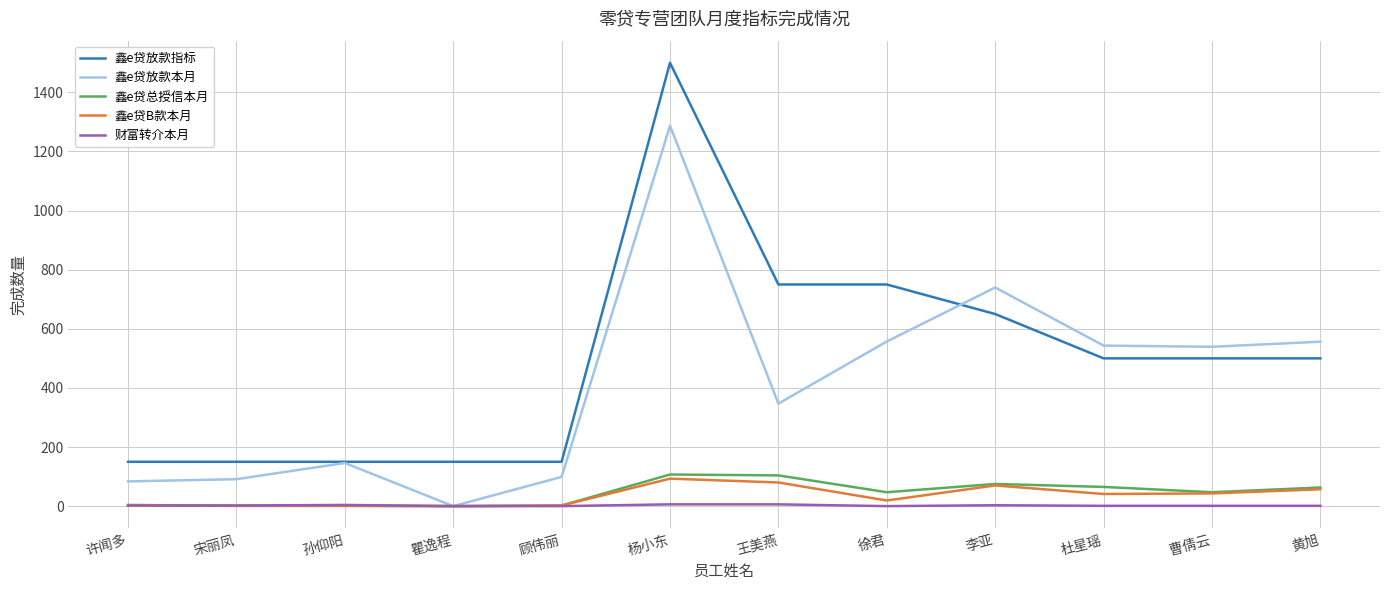

Which series has the widest spread of values?

鑫e贷放款指标